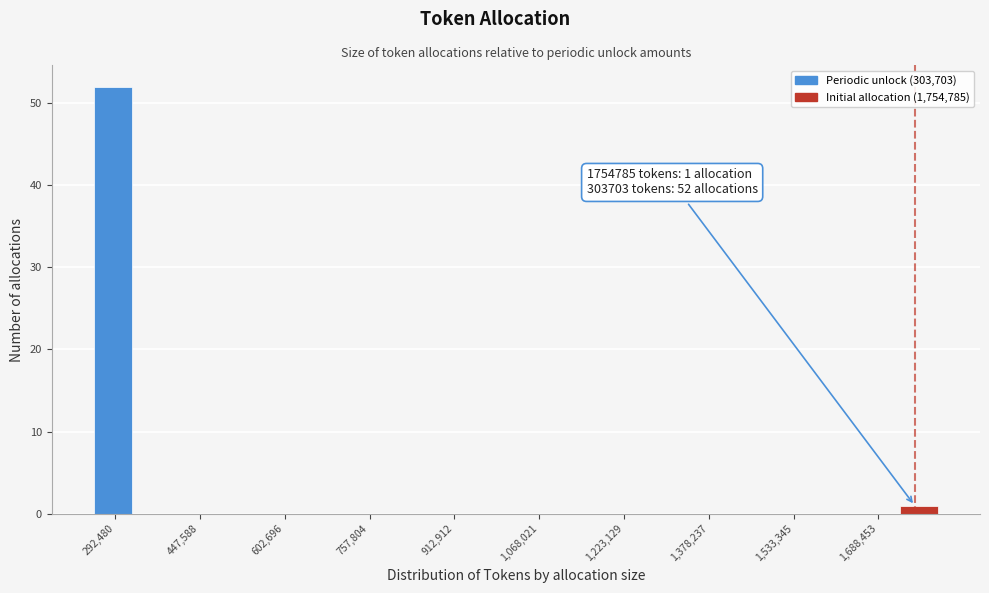

Read against the x-axis, roughly where is the centre of the tallest bar?

280000